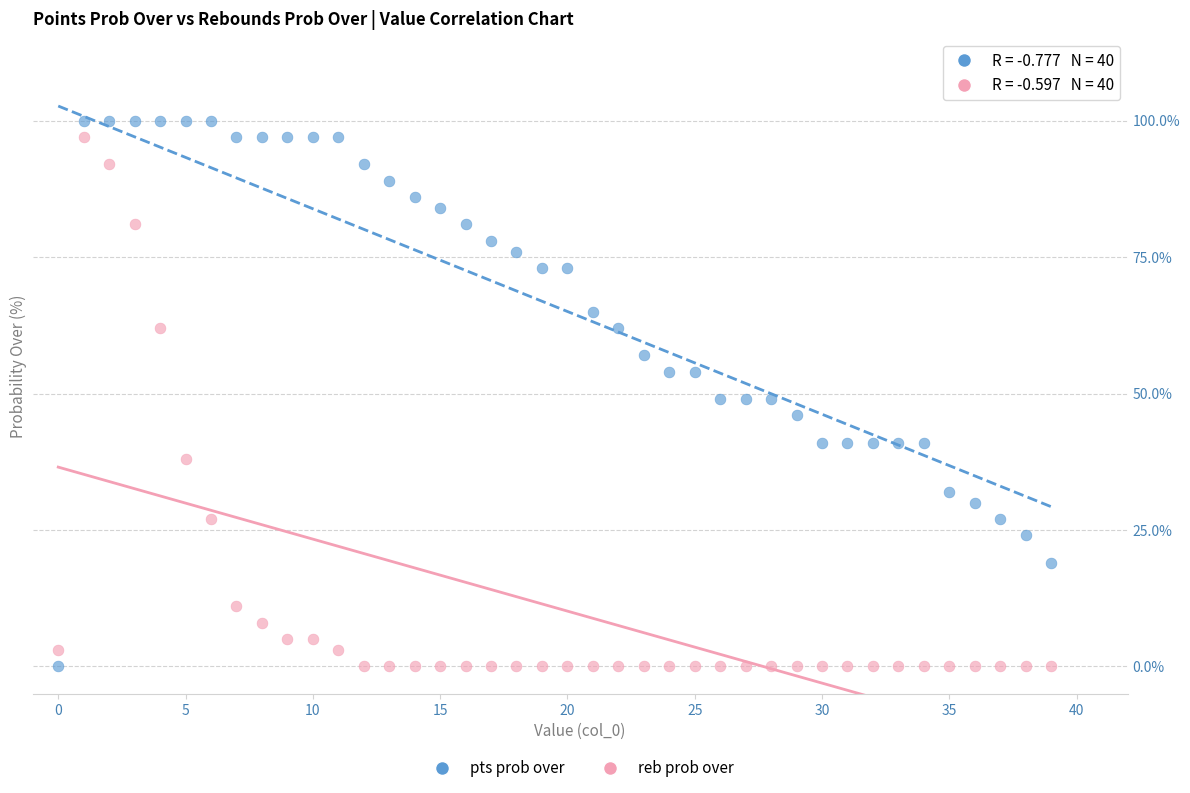

Which series reaches the maximum Y coordinate?

pts prob over